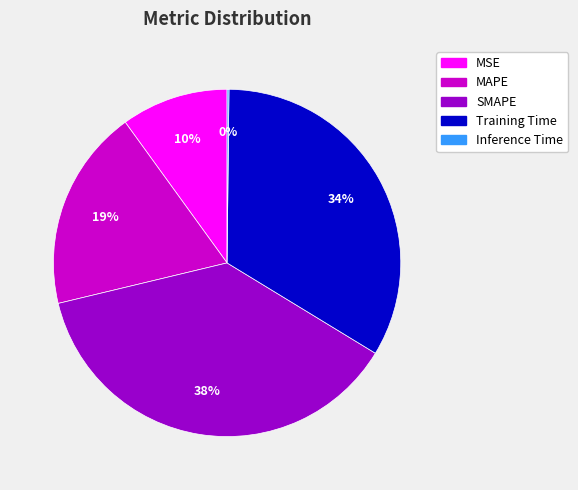

To the nearest percent, what is the average slice percentage?

20%